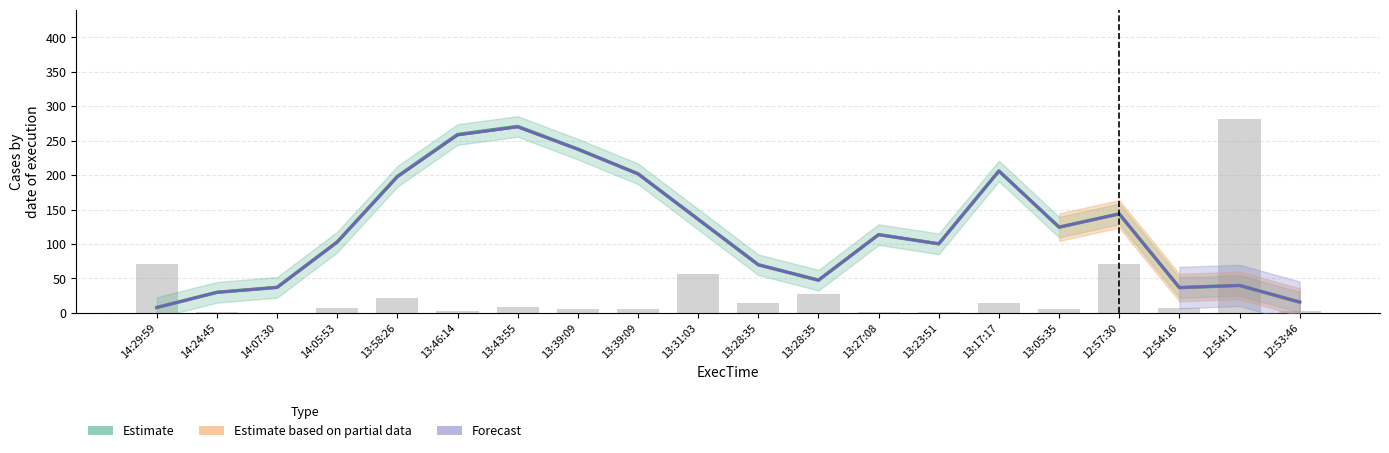

What value does the OrdLimit (Estimate) series have at 14:07:30?

37.1